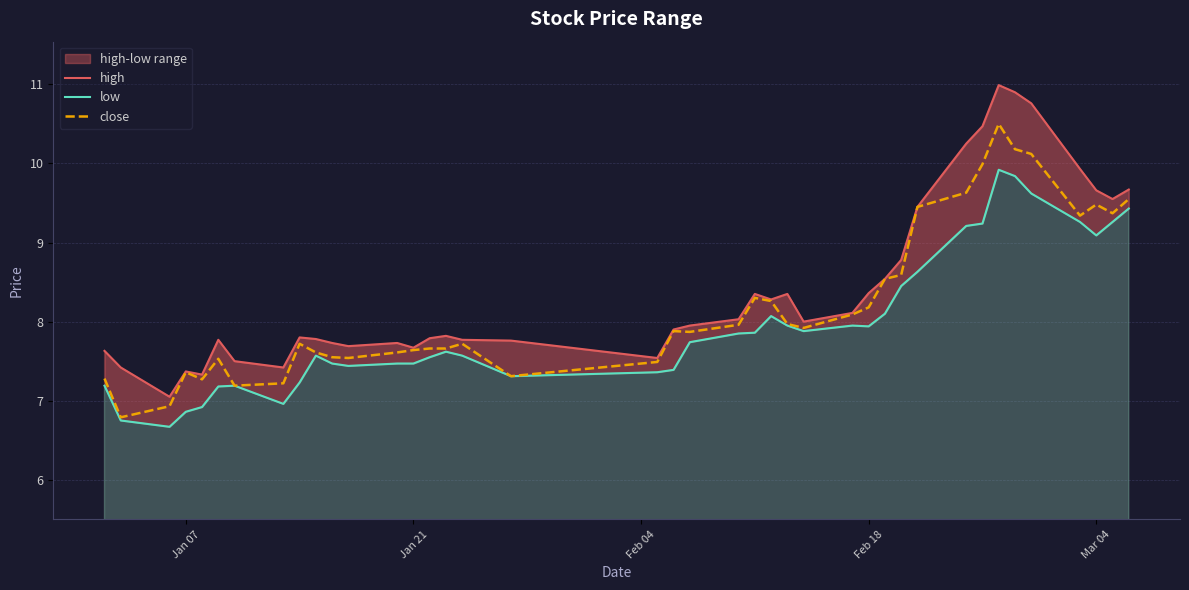

True or false: close has more than 1 interior local peaks.

True